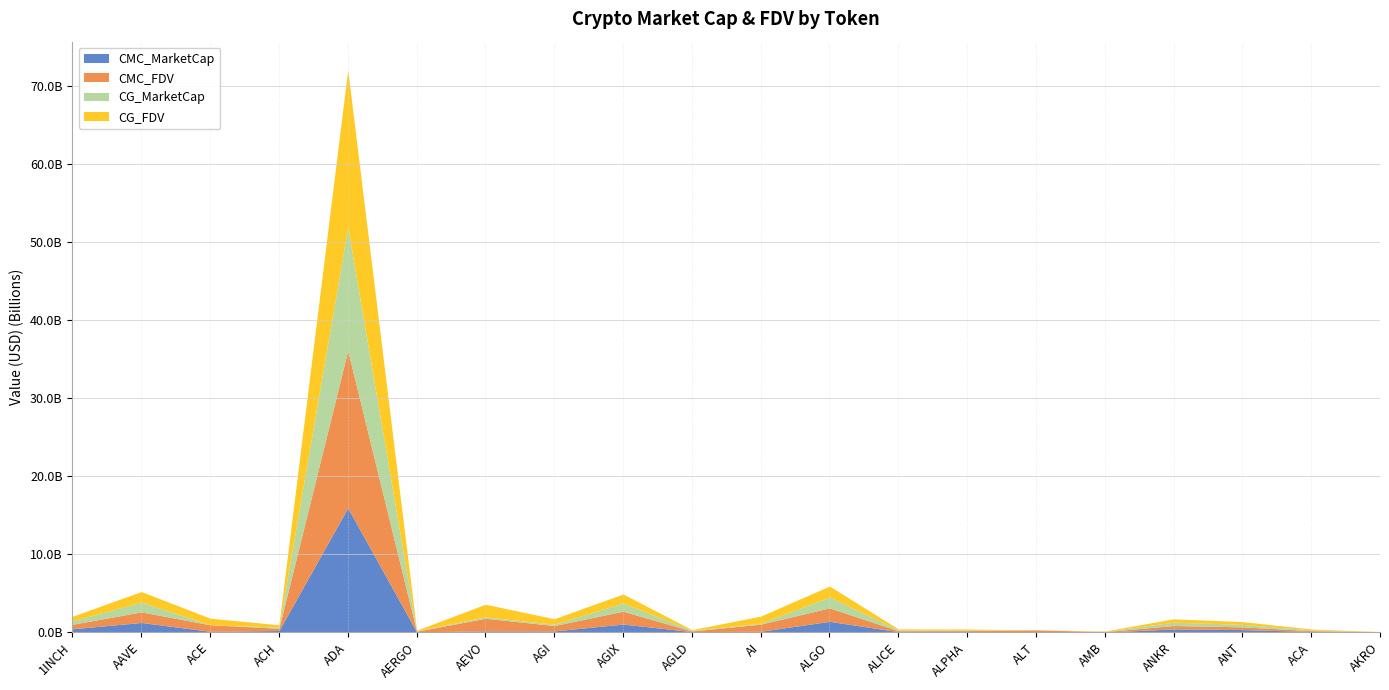

How many intersections are there between CG_FDV and CMC_MarketCap?

8